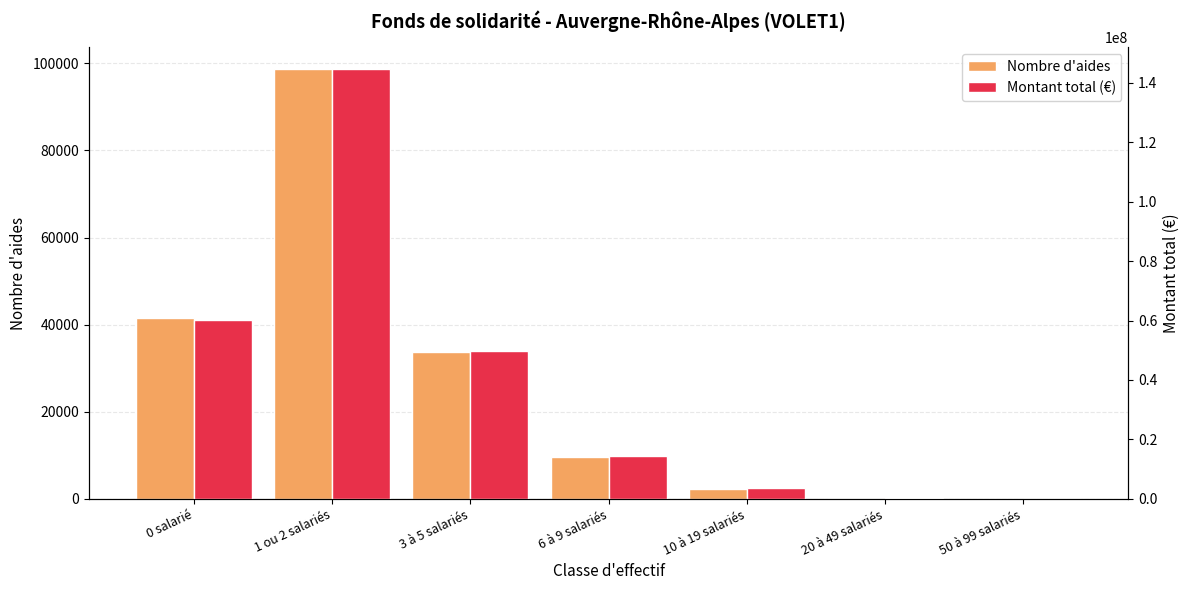

List the series in order of their overall mean, highest first.

Montant total (€), Nombre d'aides